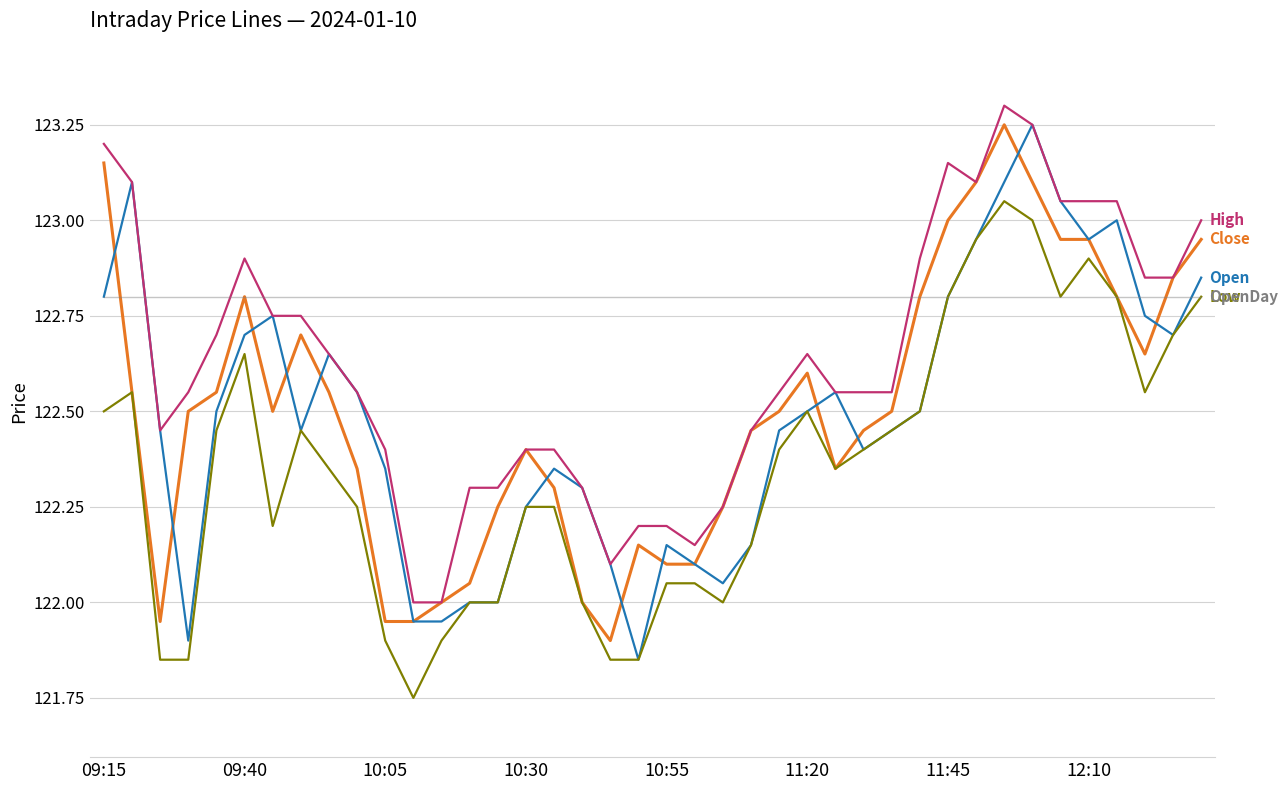

What is the maximum value shown in the chart?

123.3